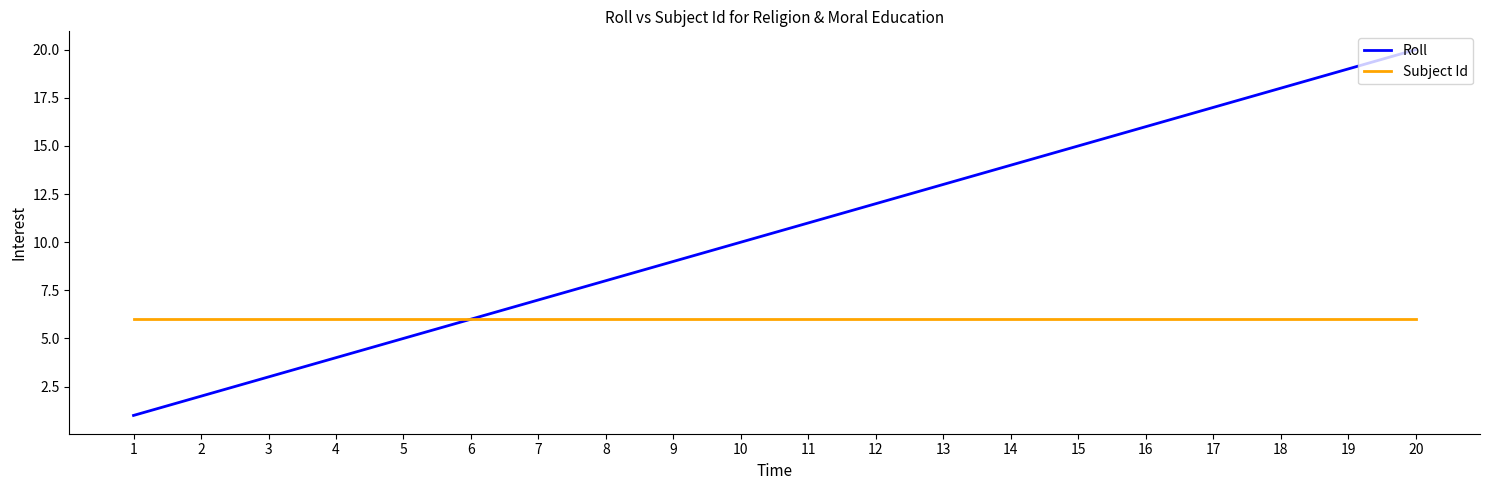

Reading right to left, list all the values displayed in this chart.

Roll: 20	19	18	17	16	15	14	13	12	11	10	9	8	7	6	5	4	3	2	1
Subject Id: 6	6	6	6	6	6	6	6	6	6	6	6	6	6	6	6	6	6	6	6